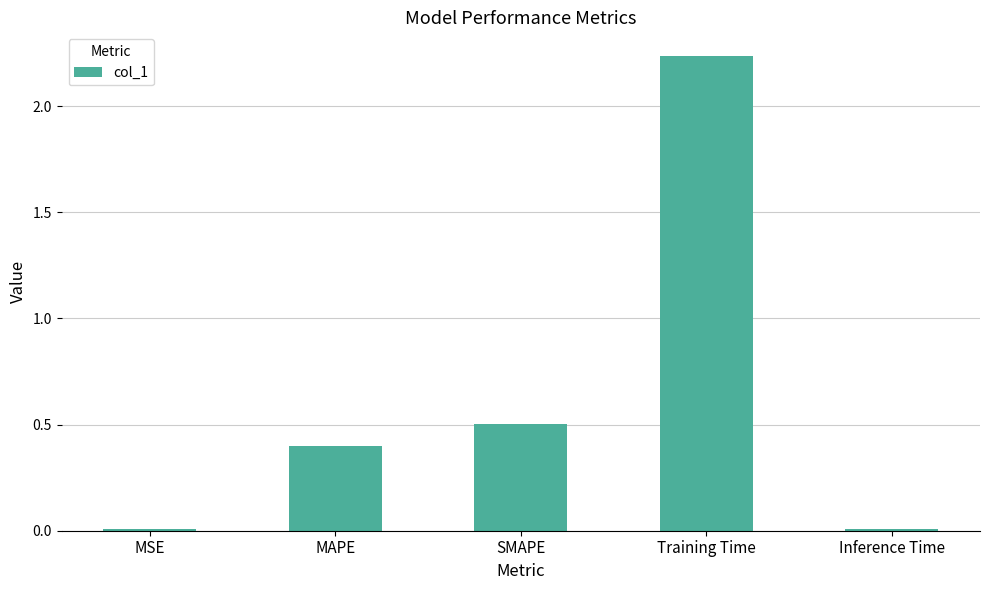

What is the change in value from MAPE to Inference Time?

-0.4